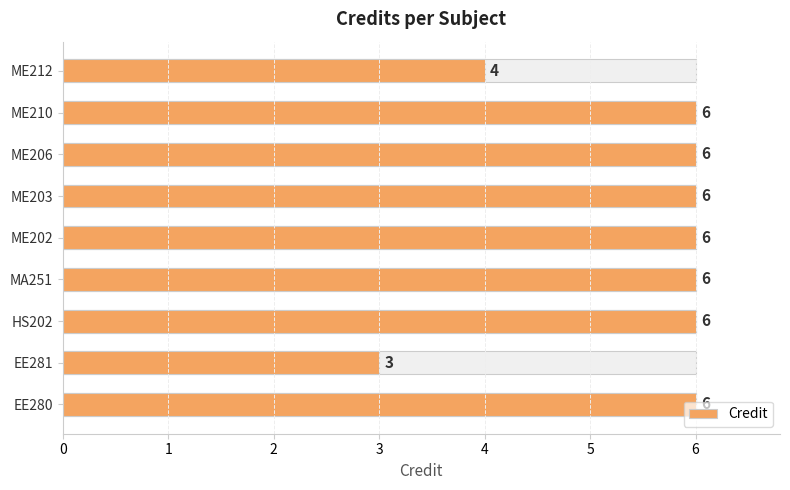

What is the maximum value shown in the chart?

6